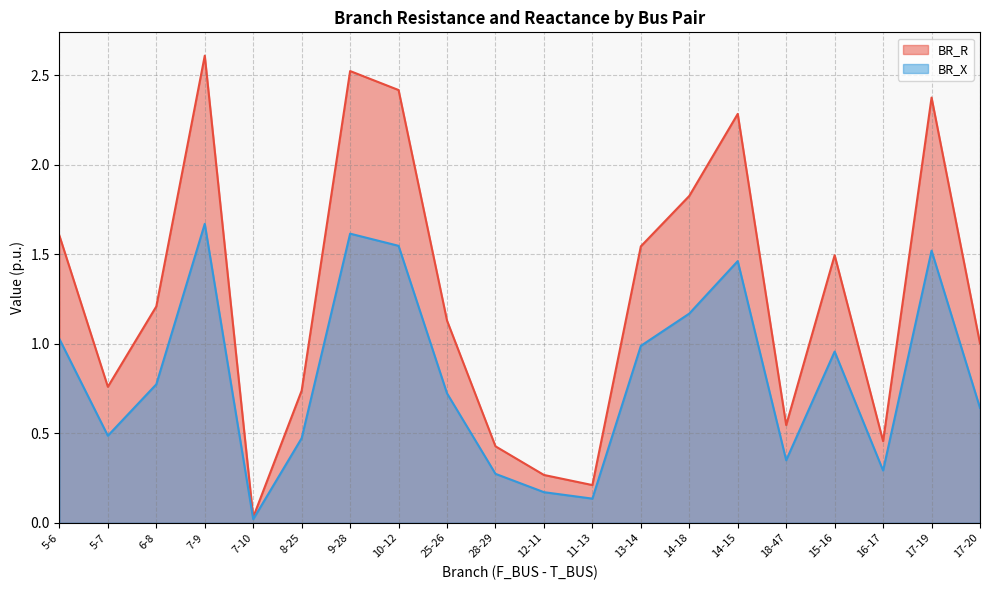

Is the value of BR_X at 25-26 greater than the value of BR_R at 18-47?

Yes